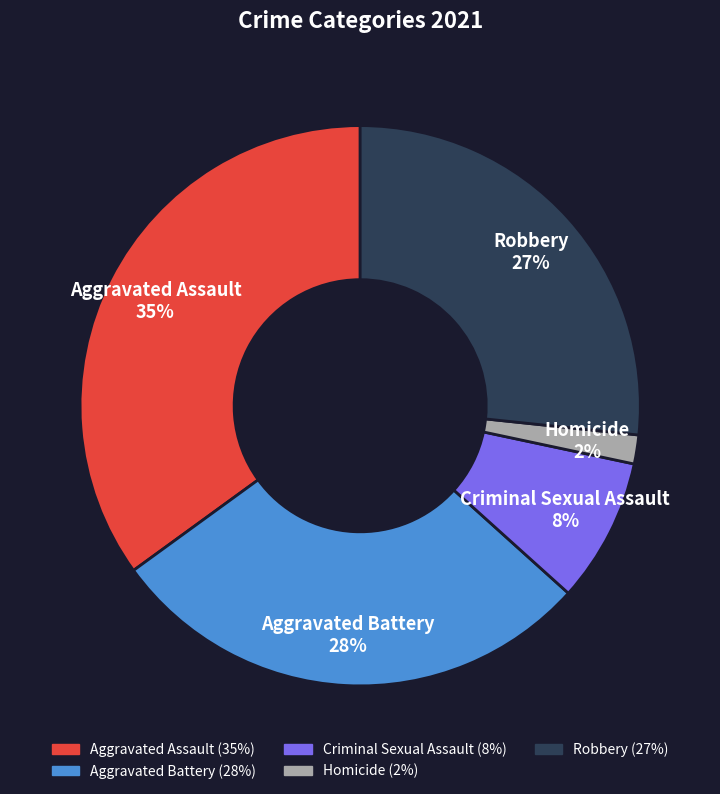

What percentage is the Homicide slice, to the nearest percent?

2%